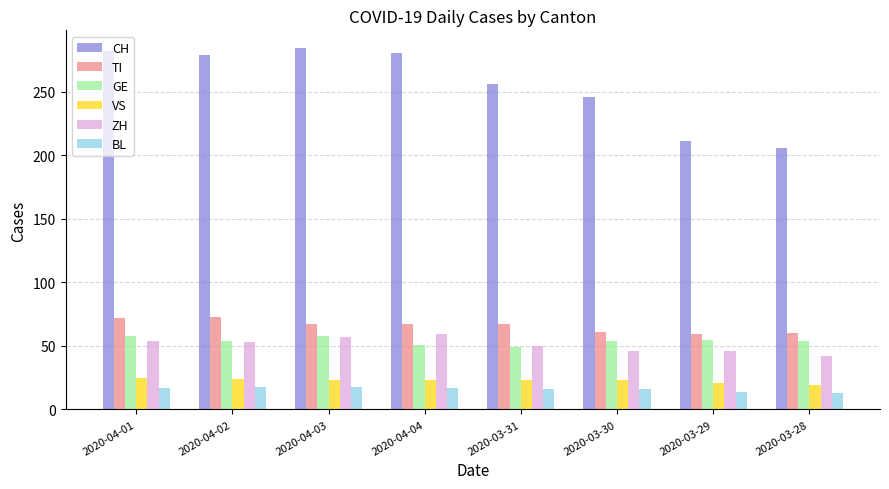

What is the total value across all series at 2020-04-03?

507